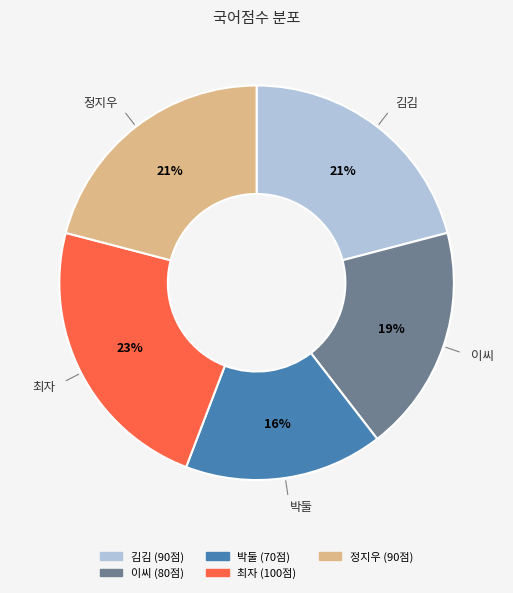

Between 김김 and 박둘, which is larger?

김김